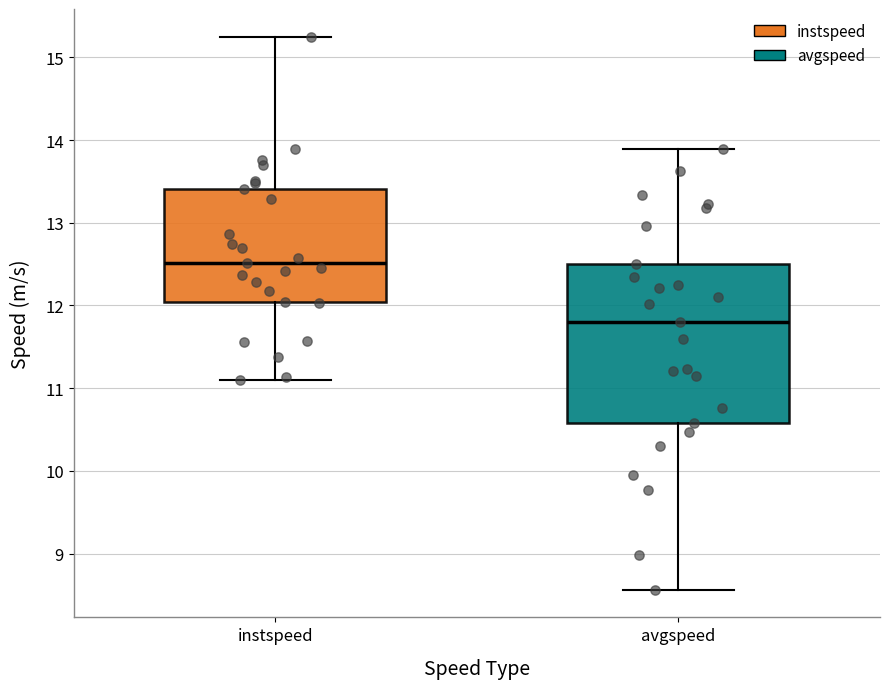

Reading left to right, transcribe this box plot: for each box, give where its median line is, the range the box spans, and where its two whiskers end, as read against the y-axis. The values are not printed on the chart, so give them approximately, as read against the axis.

instspeed: median 12.5, box 12.0 to 13.4, whiskers 11.1 to 15.2
avgspeed: median 11.8, box 10.6 to 12.5, whiskers 8.6 to 13.9